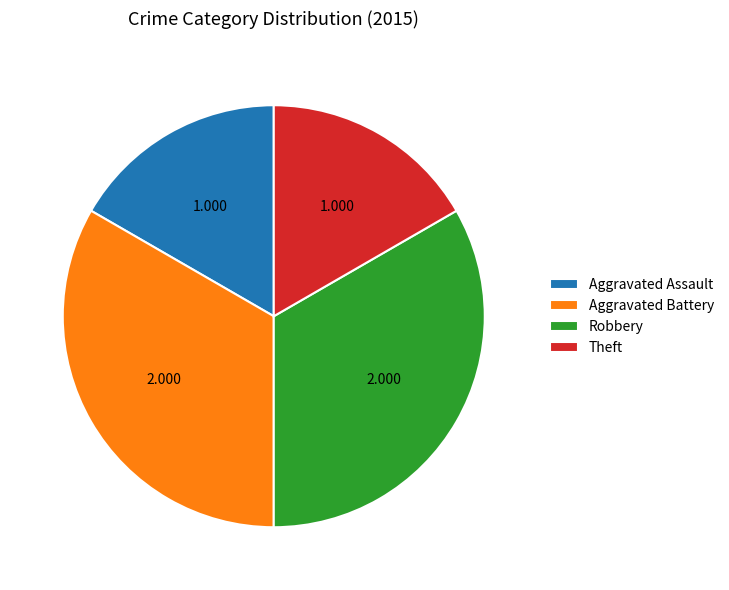

Is it true that Aggravated Assault is 10% of the pie?

False